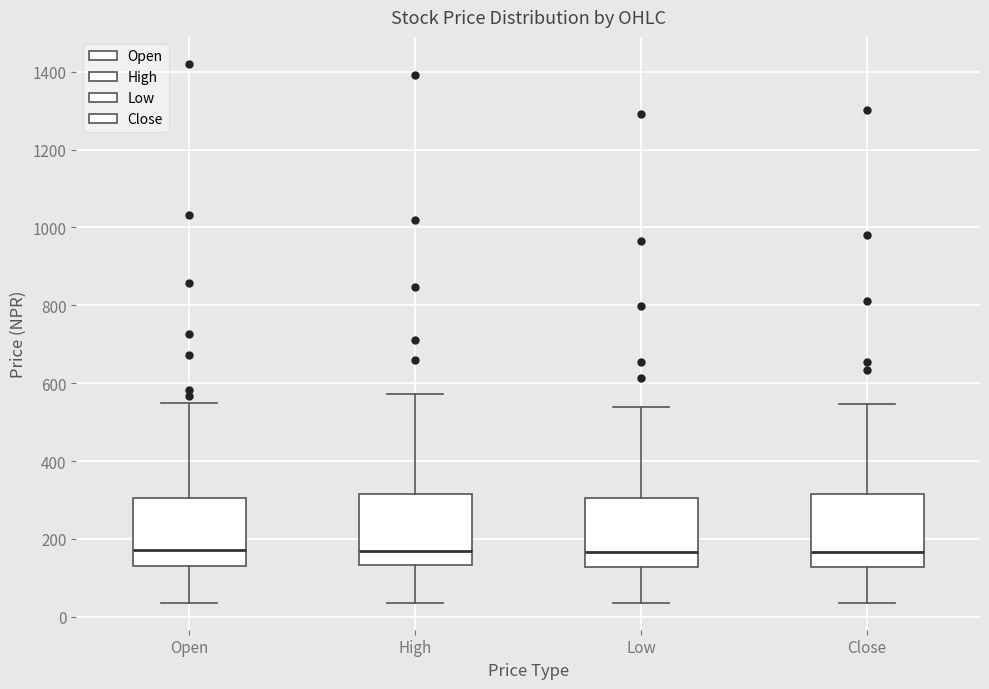

Reading left to right, transcribe this box plot: for each box, give where its median line is, the range the box spans, and where its two whiskers end, as read against the y-axis. The values are not printed on the chart, so give them approximately, as read against the axis.

Open: median 180, box 140 to 300, whiskers 40 to 540
High: median 160, box 140 to 320, whiskers 40 to 580
Low: median 160, box 120 to 300, whiskers 40 to 540
Close: median 160, box 120 to 320, whiskers 40 to 540